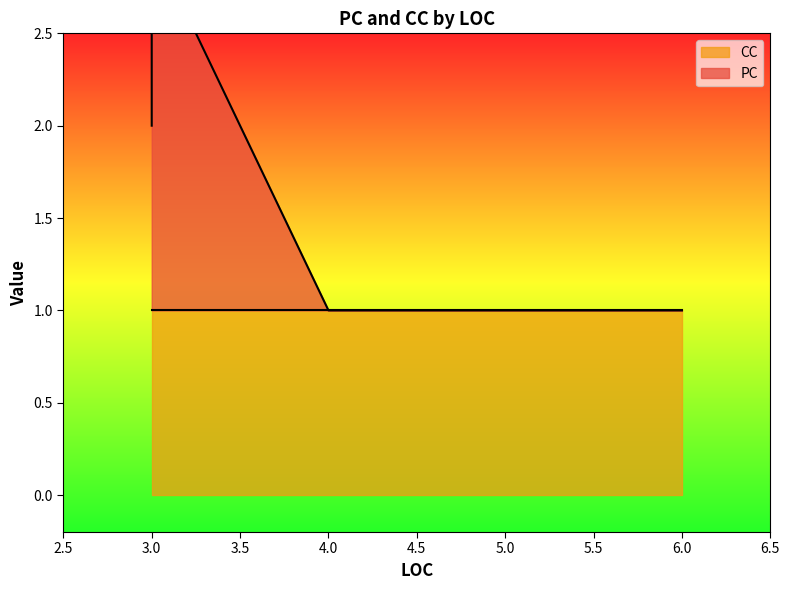

True or false: the data has more than 0 interior local peaks.

False